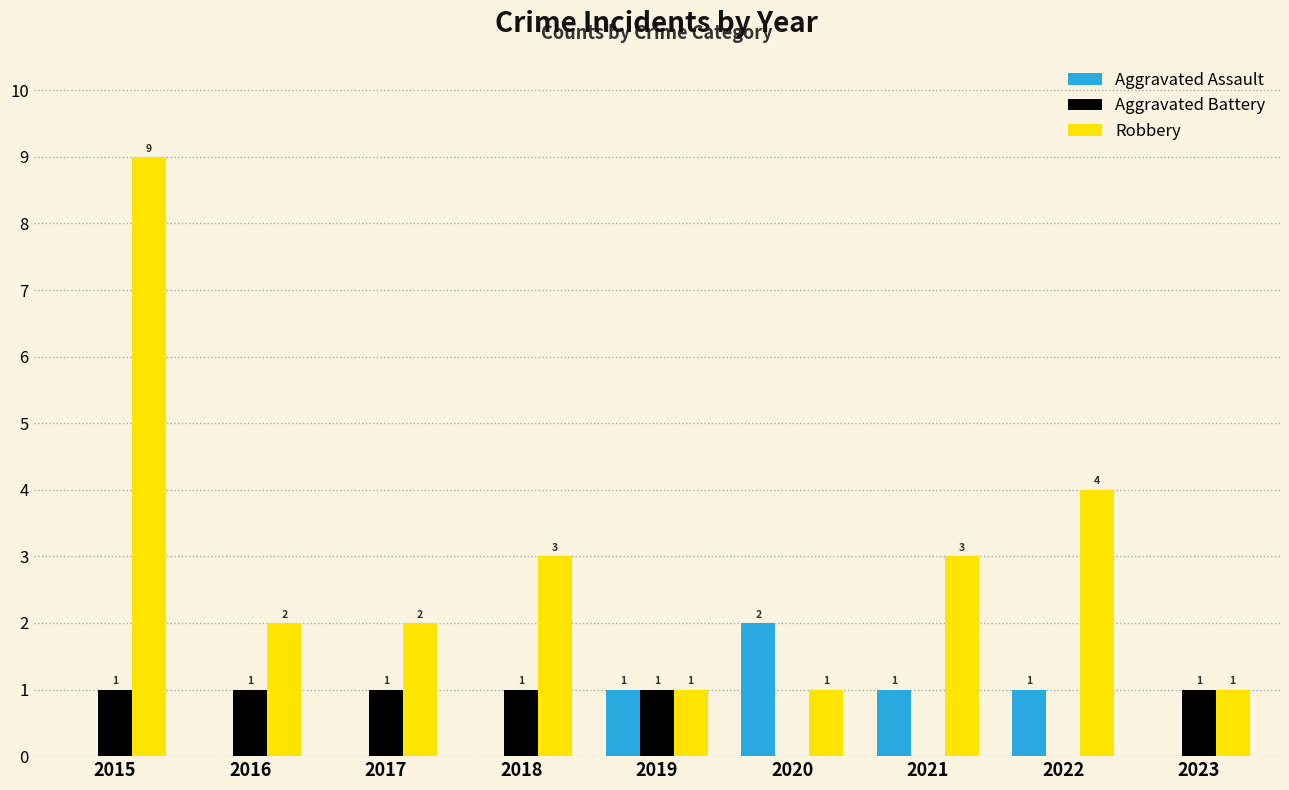

How many groups of bars are there?

9